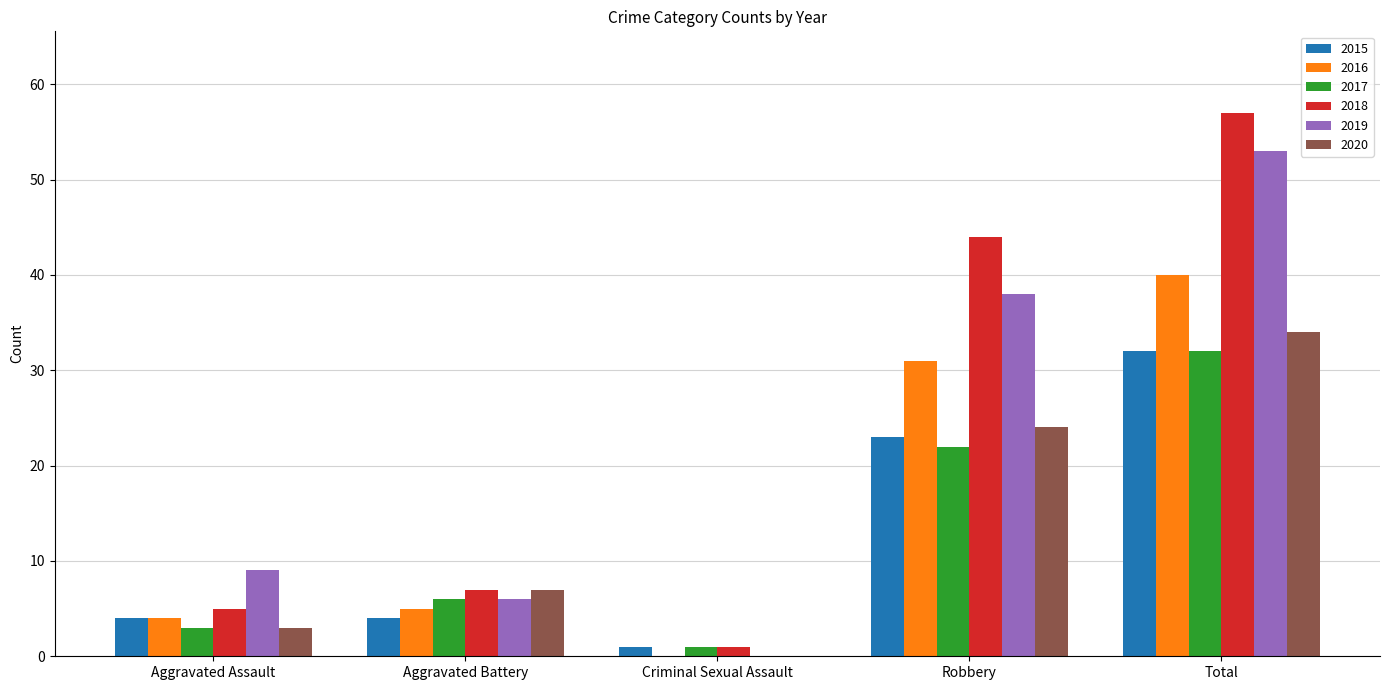

What is the sum of the 2020 values at Total and Criminal Sexual Assault?

34